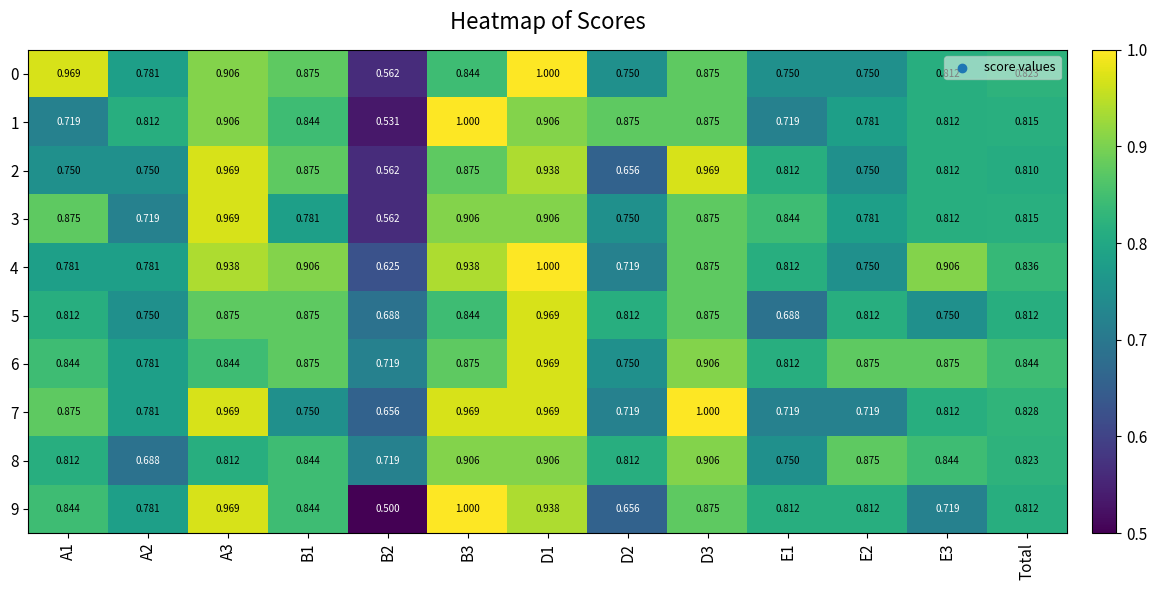

At how many categories does at least one series exceed 0?

13